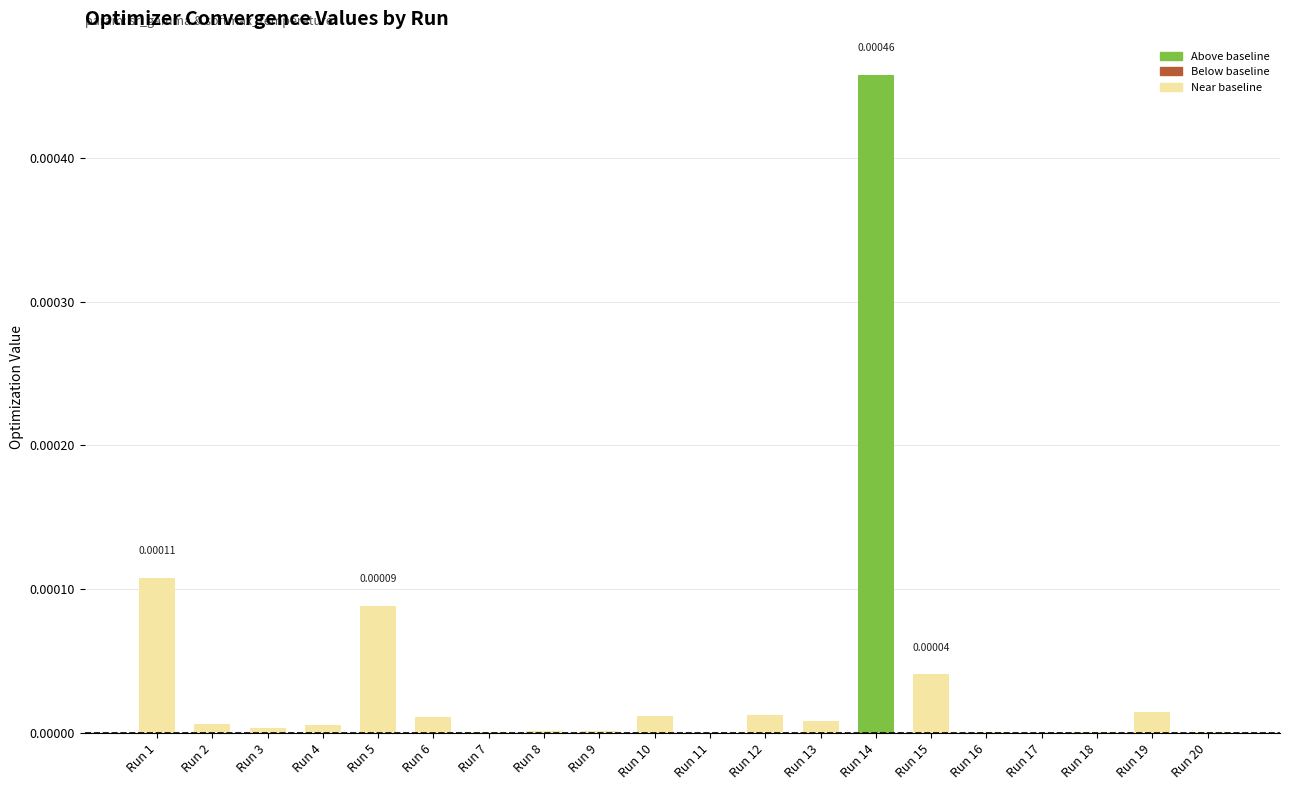

Which category has the highest value across all series?

Run 14